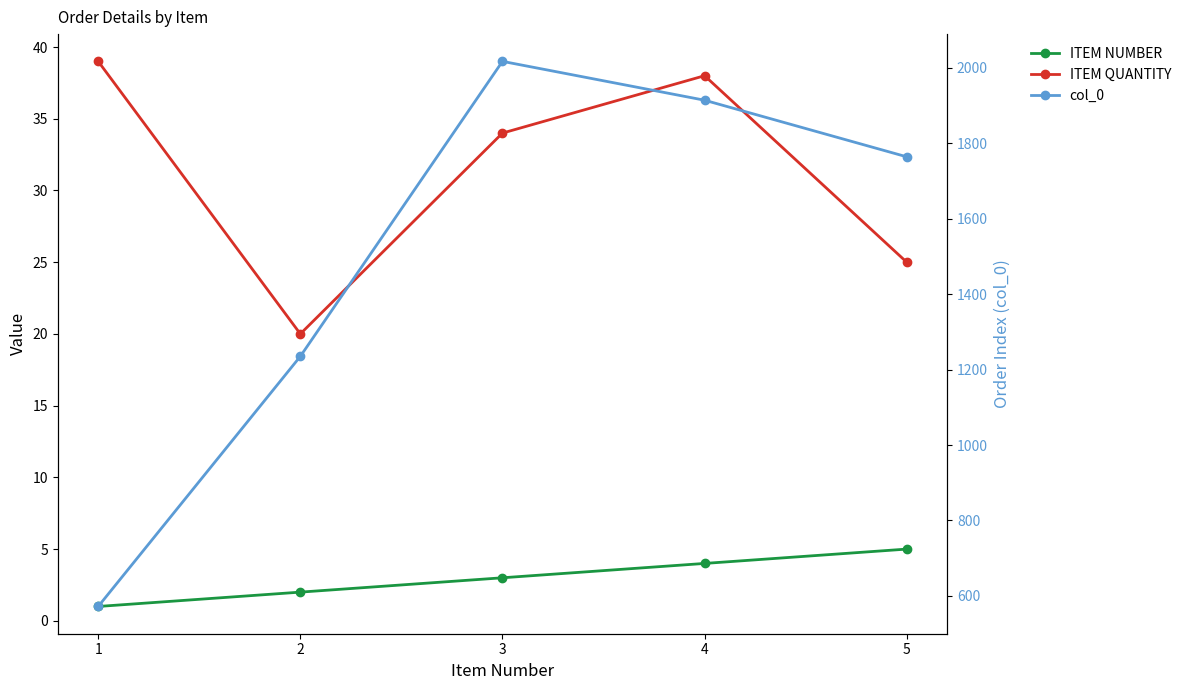

Where is the first local minimum for ITEM QUANTITY?

2